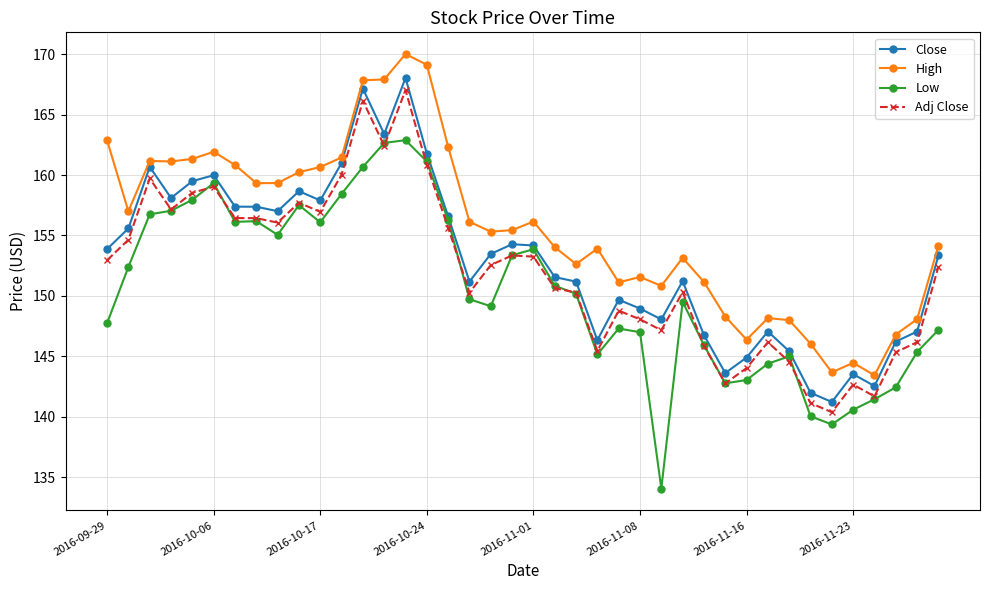

Which series has the widest spread of values?

Low